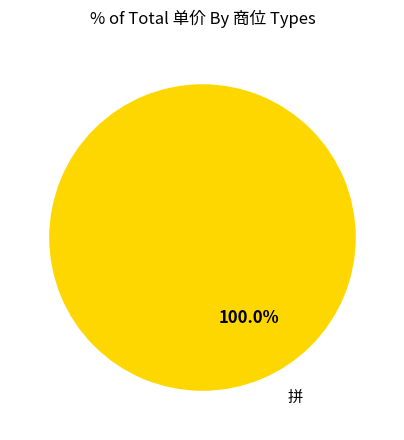

Is there any slice that represents more than half of the pie?

Yes